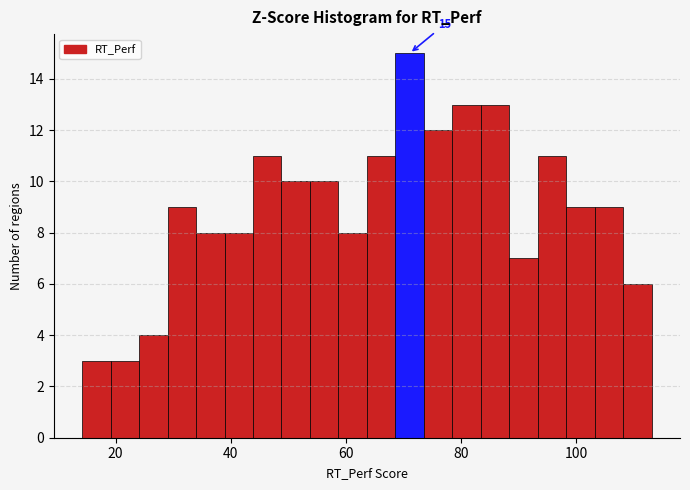

Around what value on the x-axis is the tallest bar? Give the approximate position of its centre, as read against the axis.

72